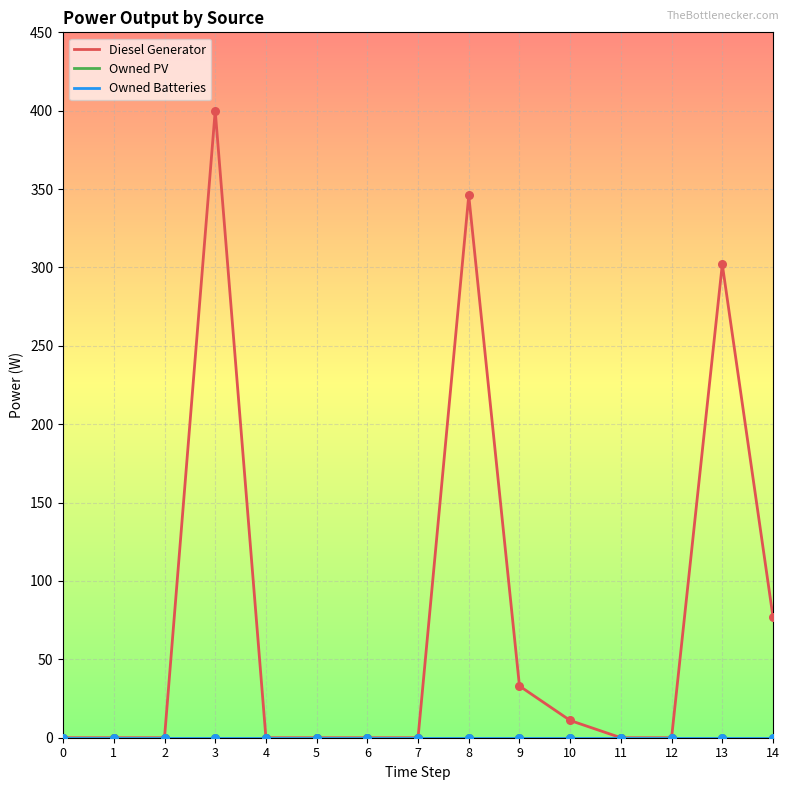

Does the chart have visible grid lines?

Yes